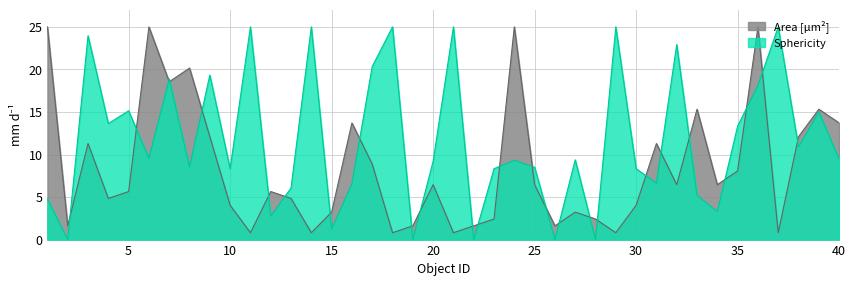

At which category does the chart reach its peak across all series?

1